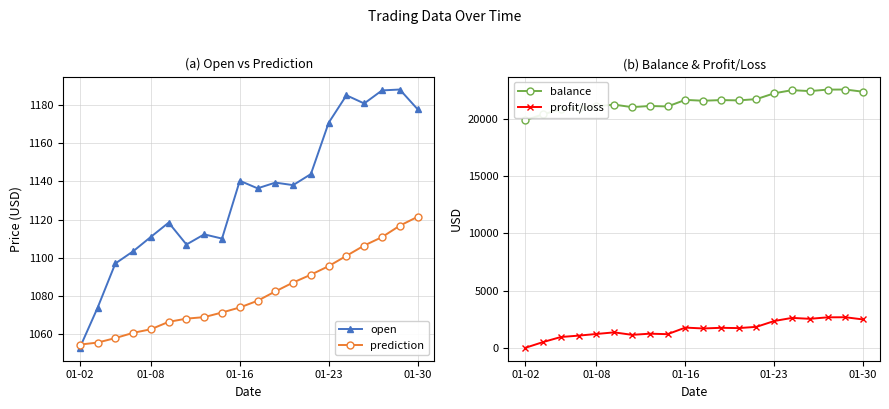

What is the lowest value of the open series?

1053.0